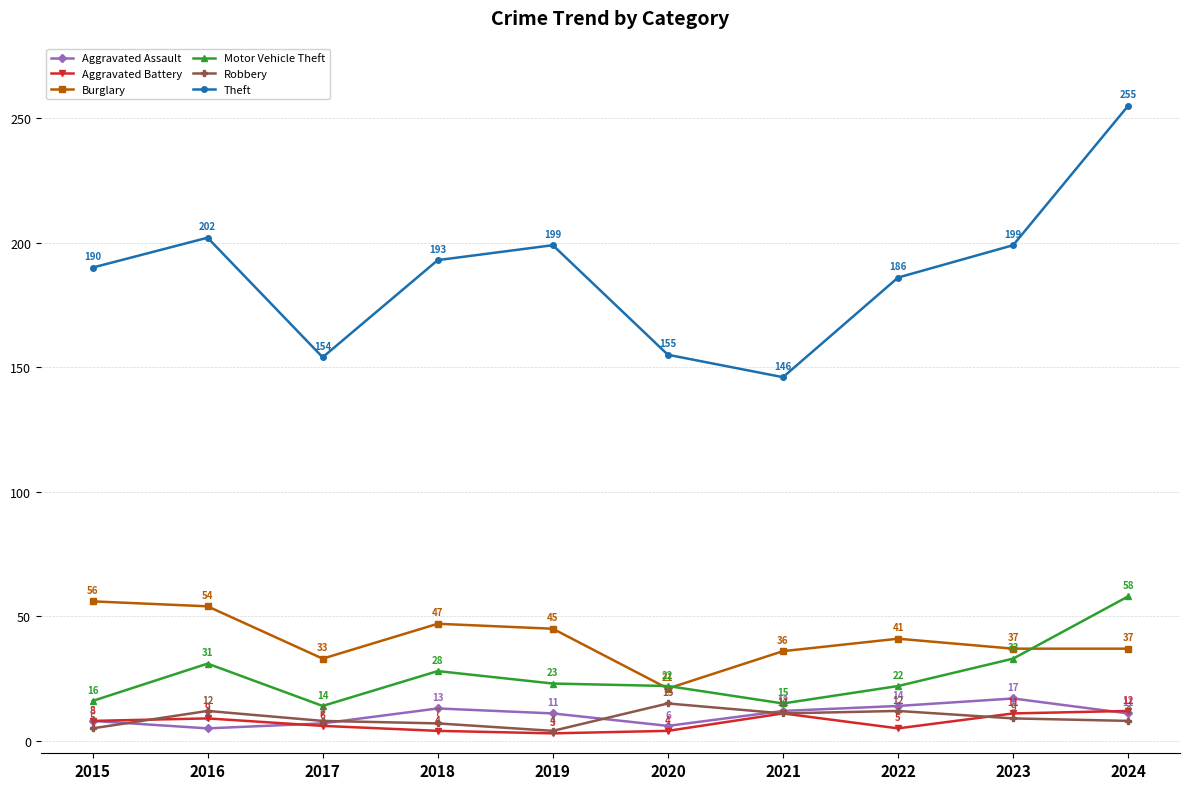

Where is the first local maximum for Motor Vehicle Theft?

2016